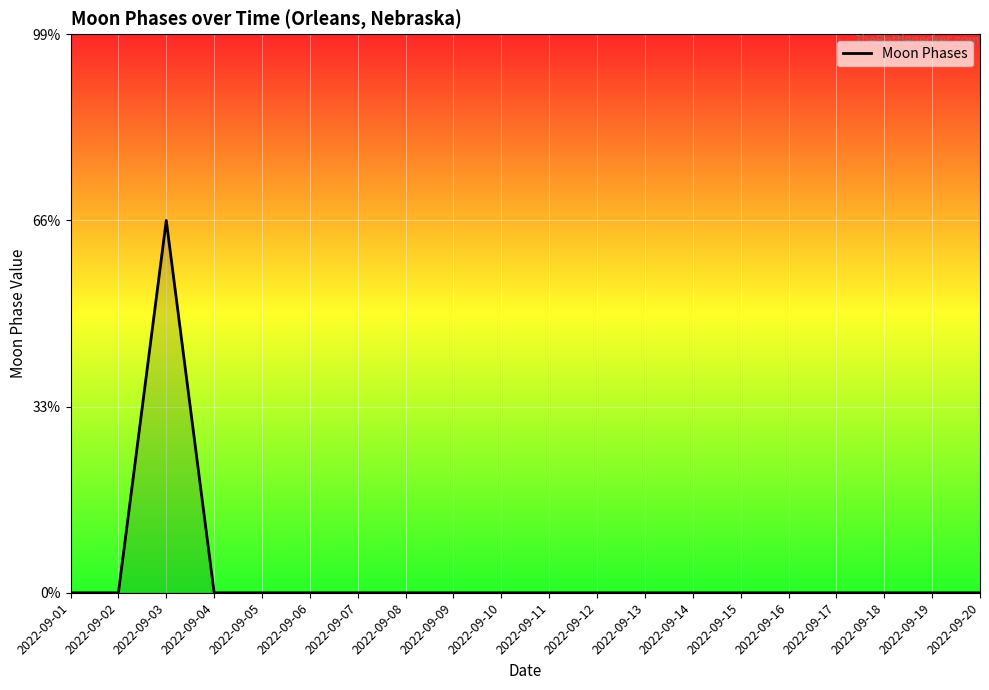

Is this an area chart (filled region under the line)?

Yes